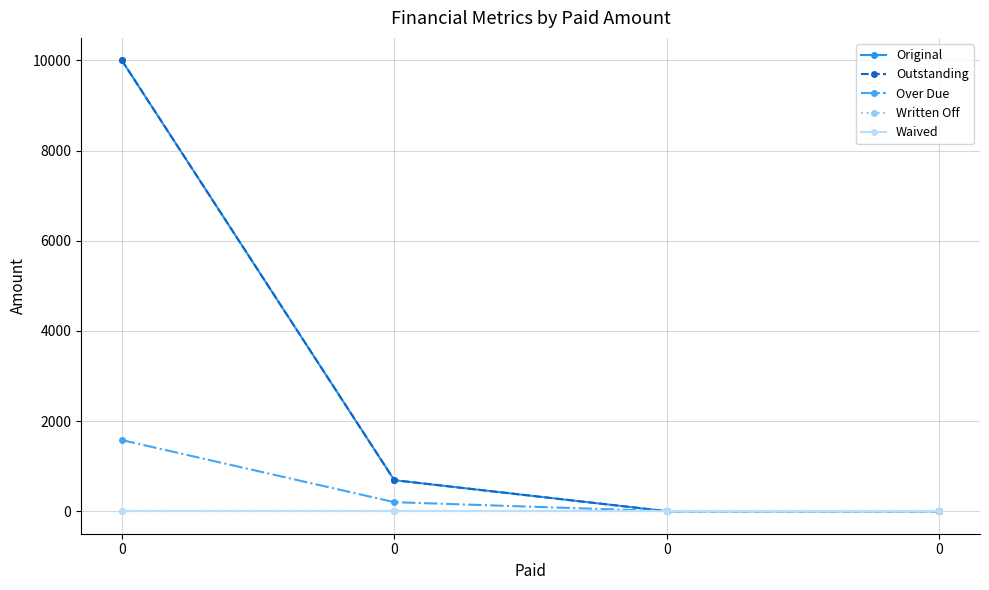

The Over Due series shows 1577.0 at 0. True or false?

True